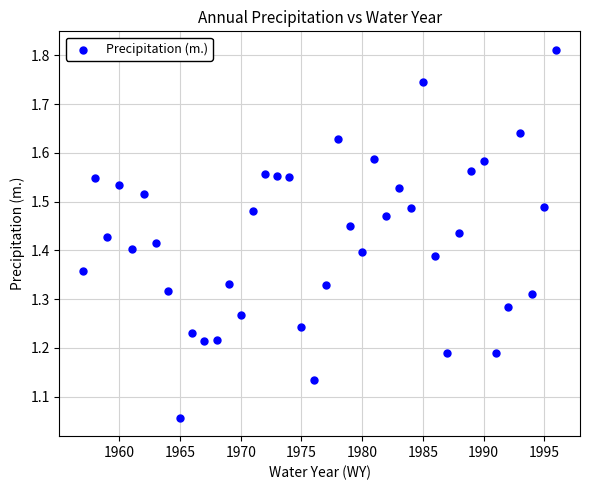

What is the range of Y values (max minus min)?

0.8